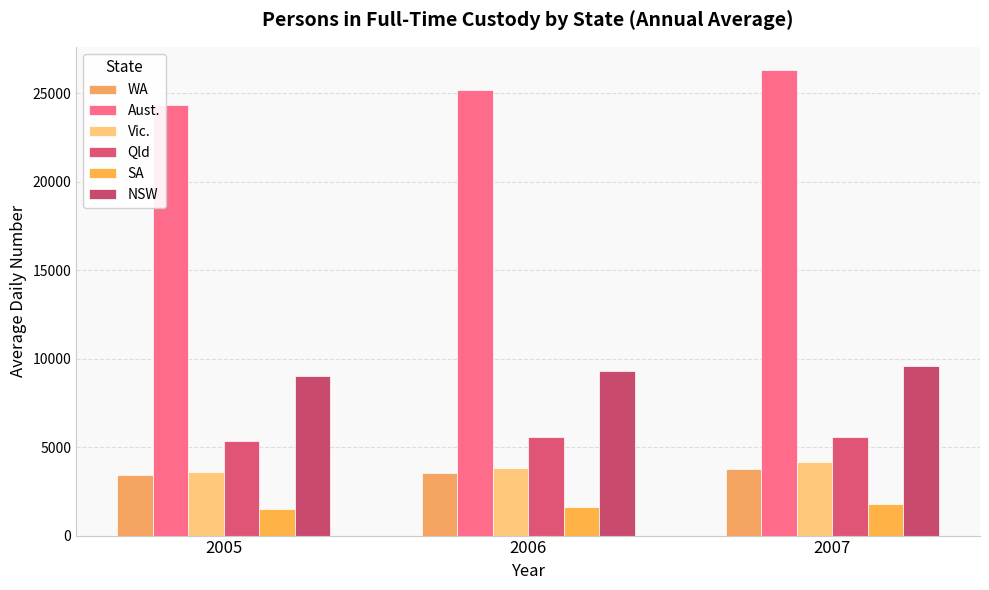

Read the Aust. value at 2006.

25169